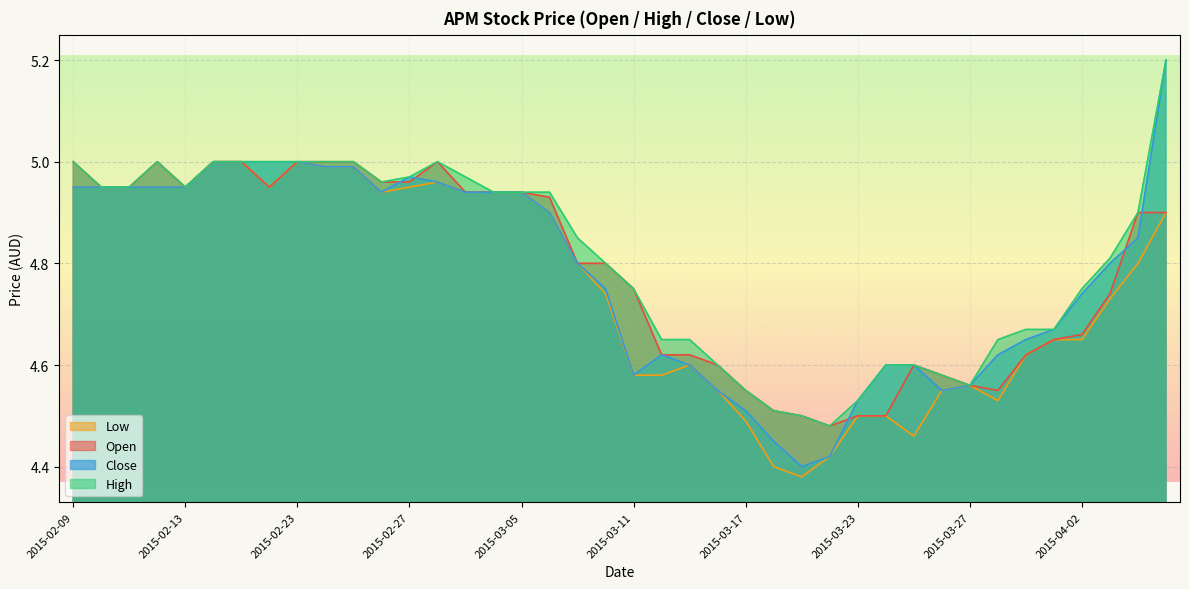

What is the difference between the maximum and minimum values in the low series?

0.6